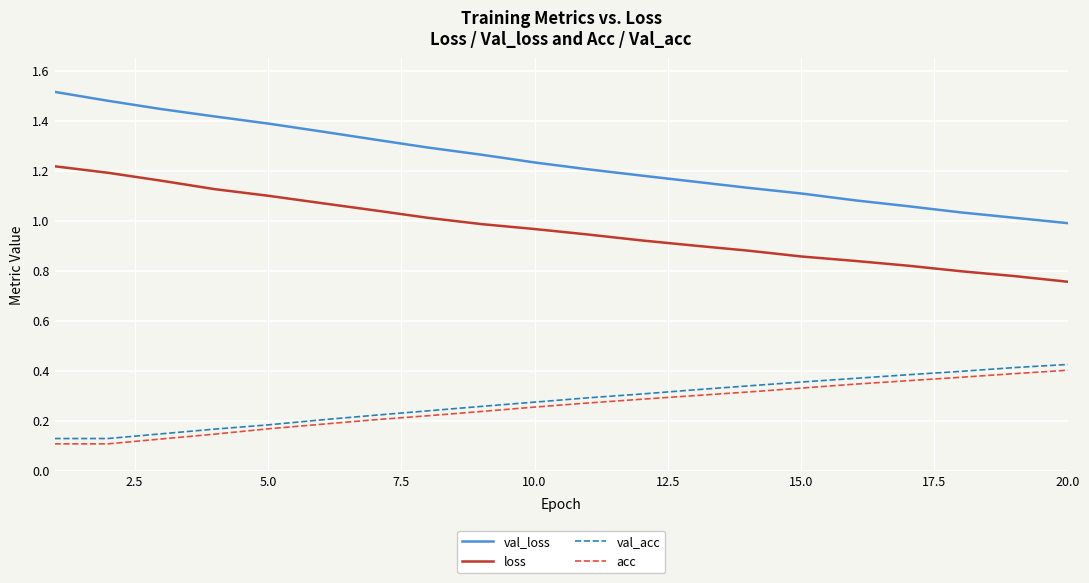

Which series has the largest total across all categories?

val_loss